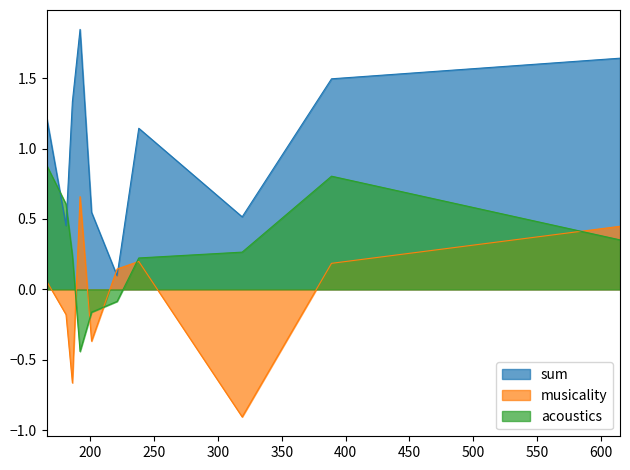

Which series has the widest spread of values?

sum